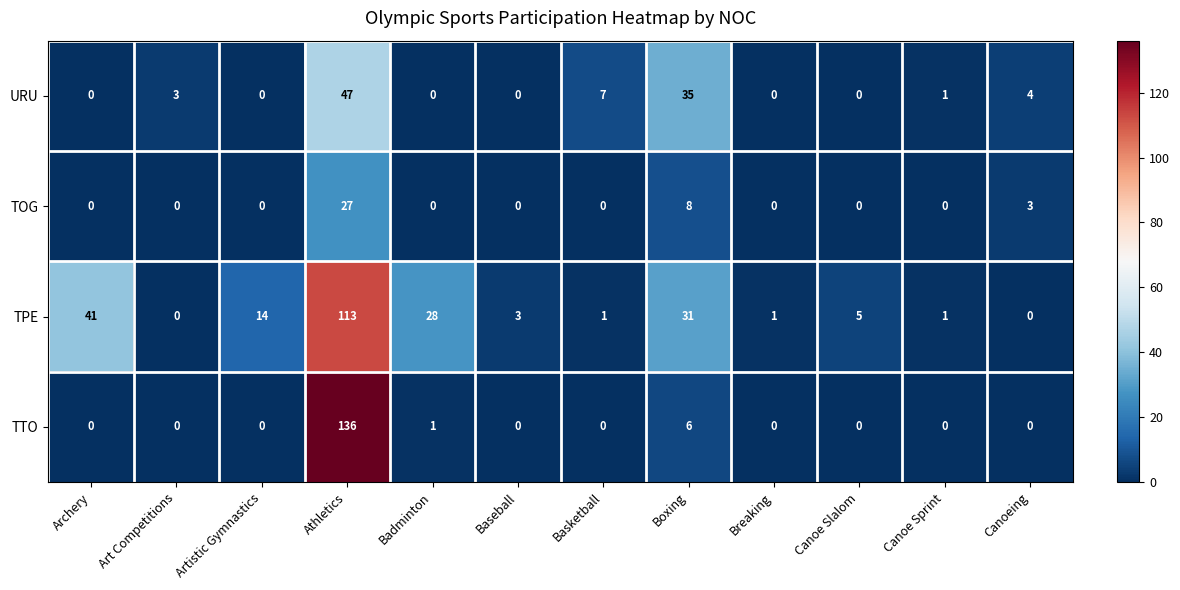

List the series in order of their peak value, lowest first.

TOG, URU, TPE, TTO